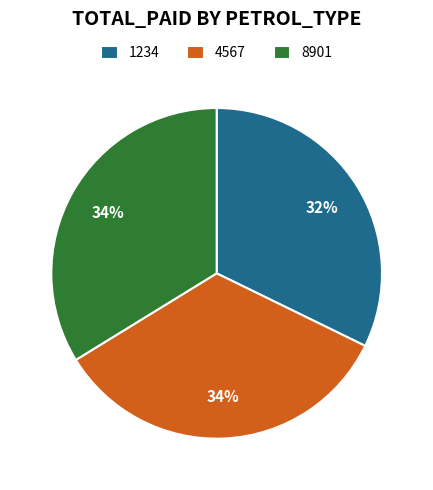

How many segments does this pie chart have?

3